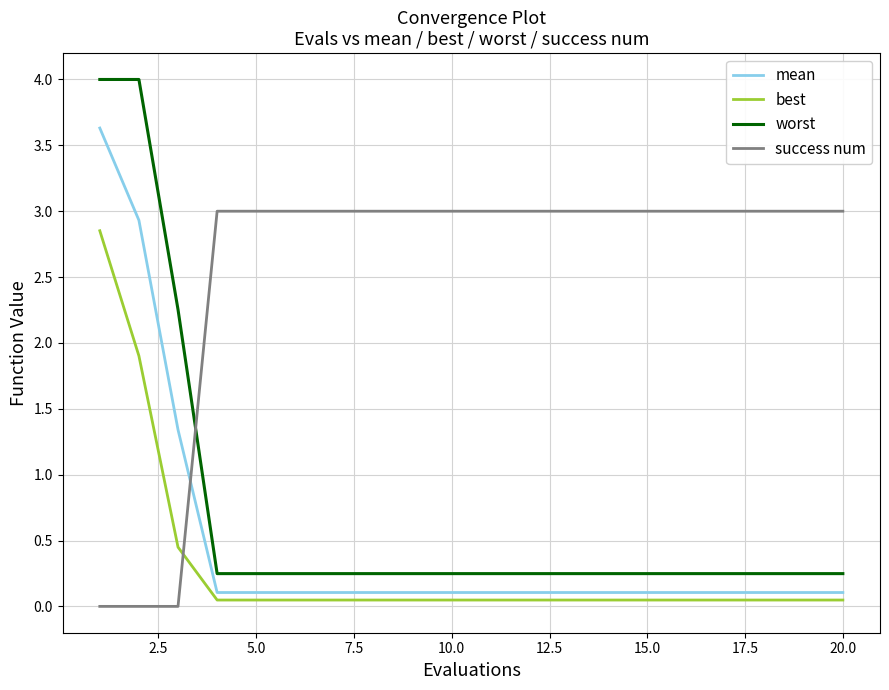

What is the maximum value for worst?

4.0